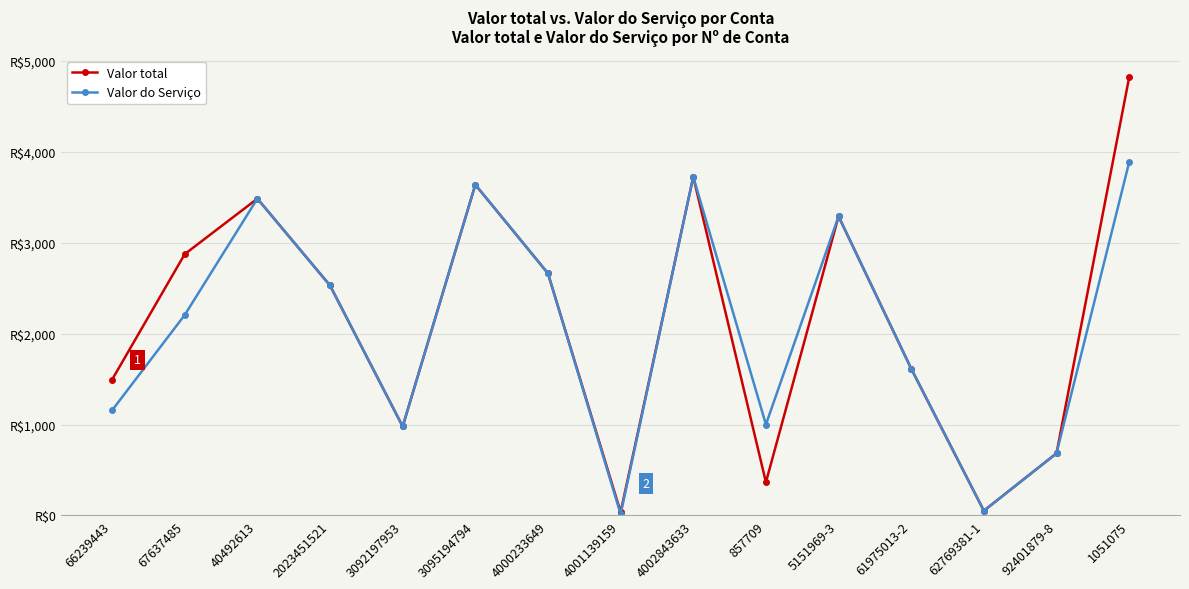

What is the sum of the Valor do Serviço values at 40492613 and 3092197953?

4462.1